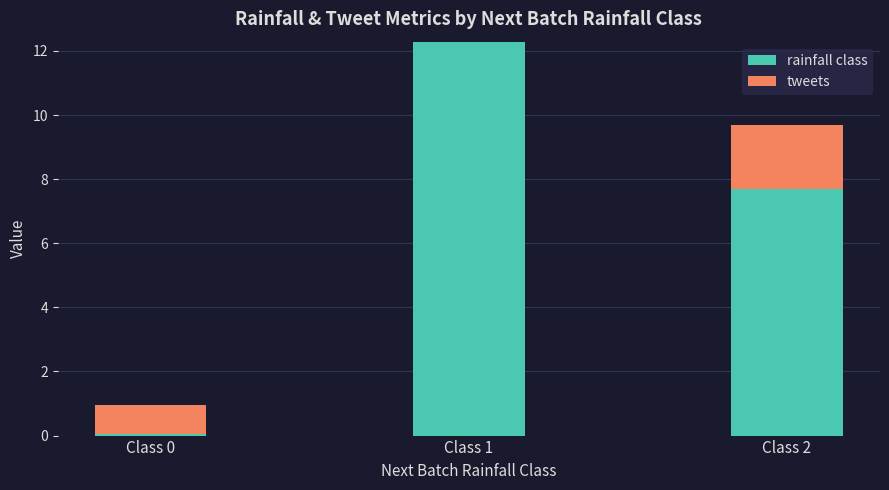

At which category is the sum across all series the highest?

Class 1